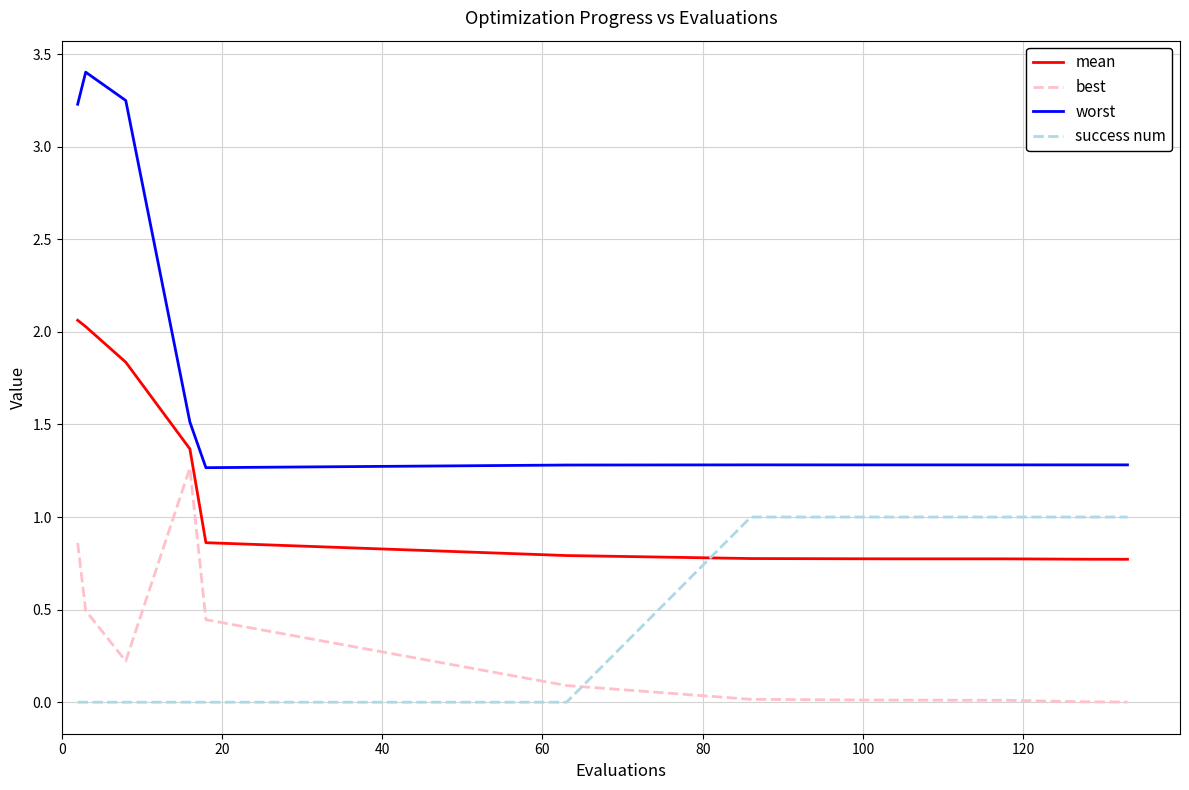

What is the highest value of the best series?

1.3